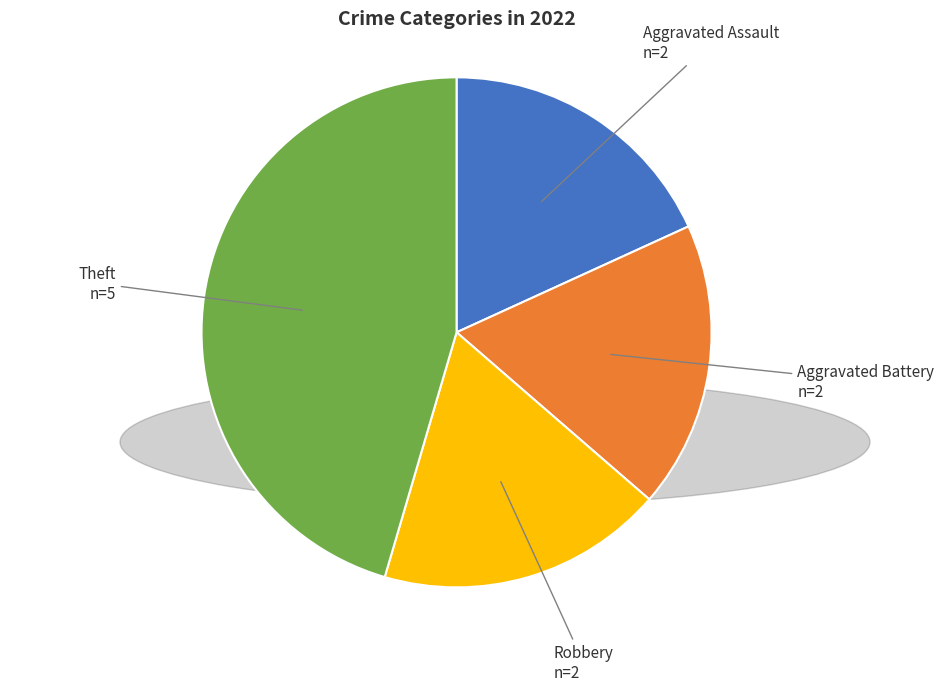

Is it true that Robbery n=2 is 18% of the pie?

True